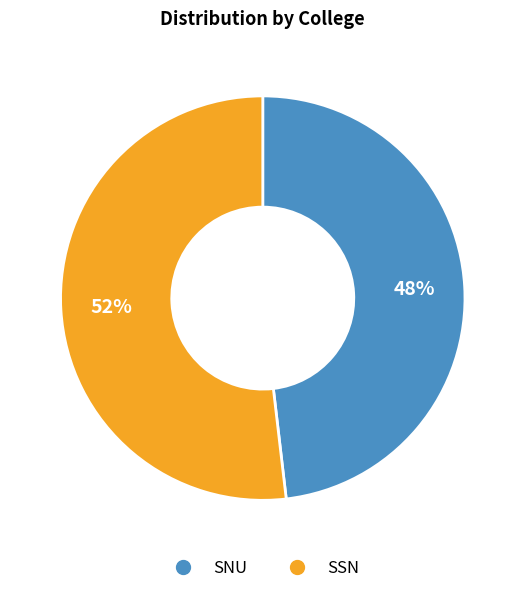

Which slice is the largest?

SSN